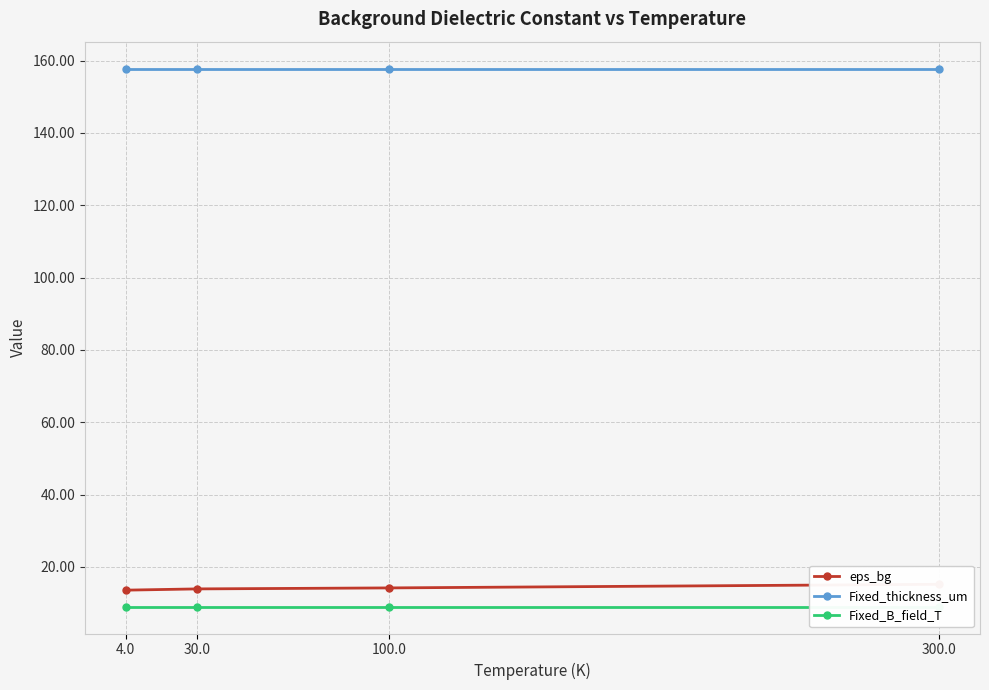

What is the maximum value shown in the chart?

157.8